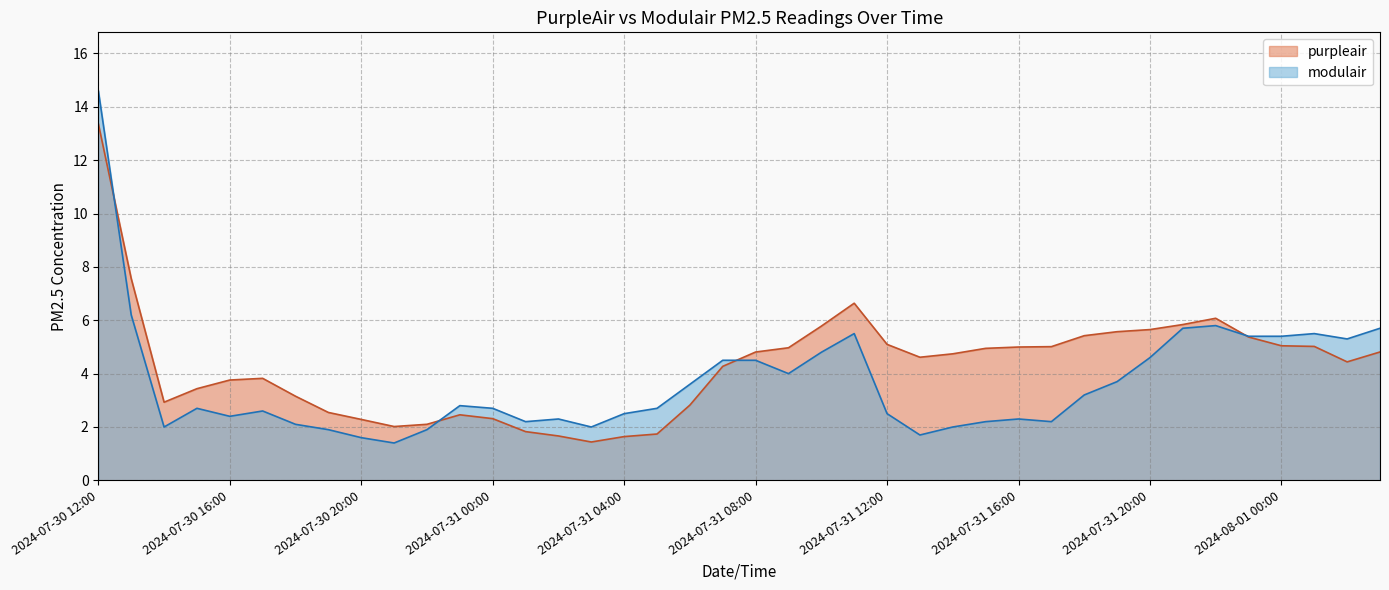

What is the difference between the second highest and second lowest values in the modulair series?

4.6